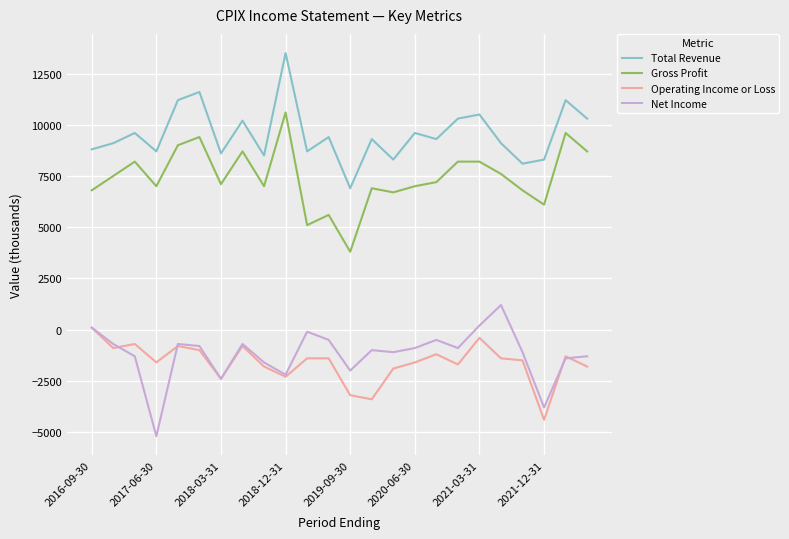

What is the minimum value shown in the chart?

-5200